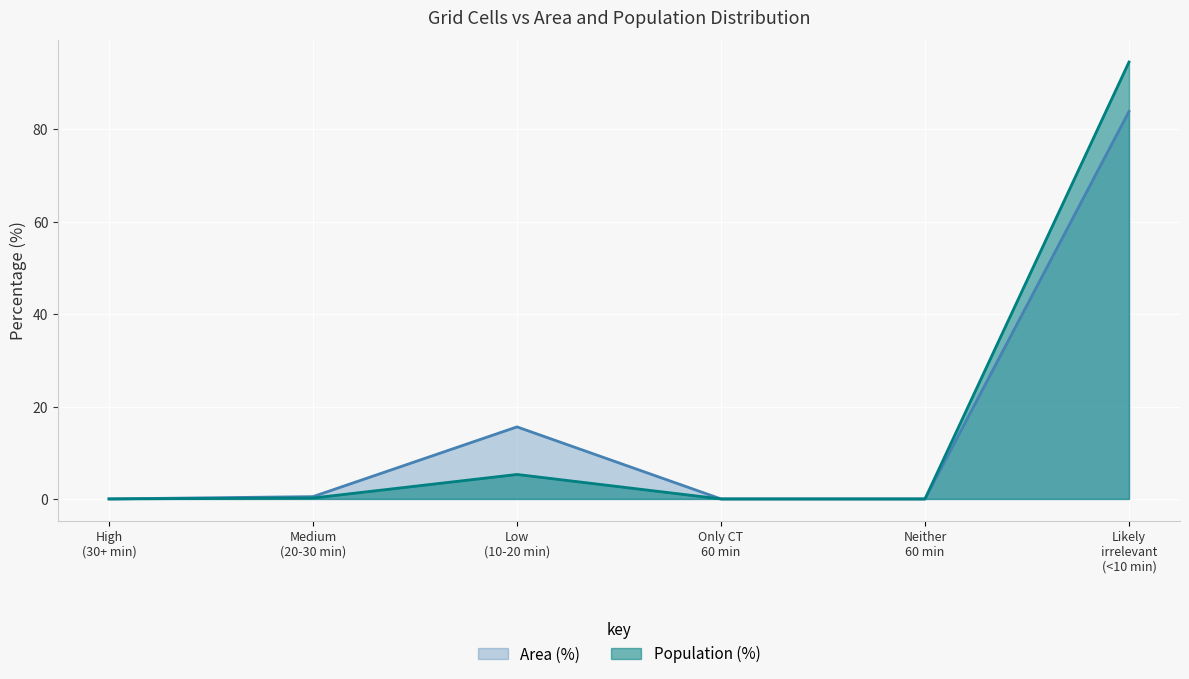

Does the chart display data point markers on the line(s)?

No